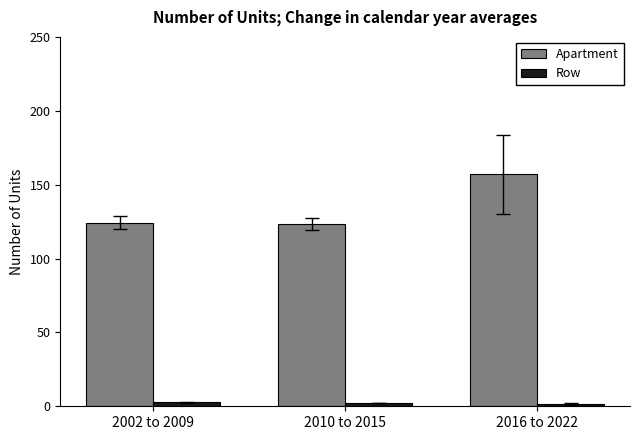

True or false: Apartment has a value of 52.7 at 2002 to 2009.

False